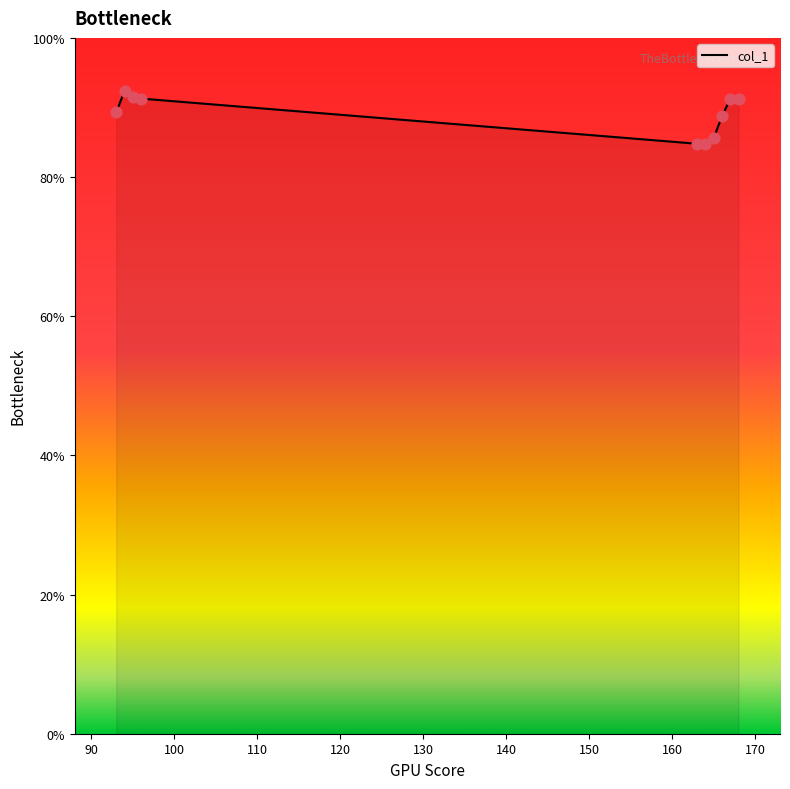

What is the difference between the maximum and minimum values?

7.6